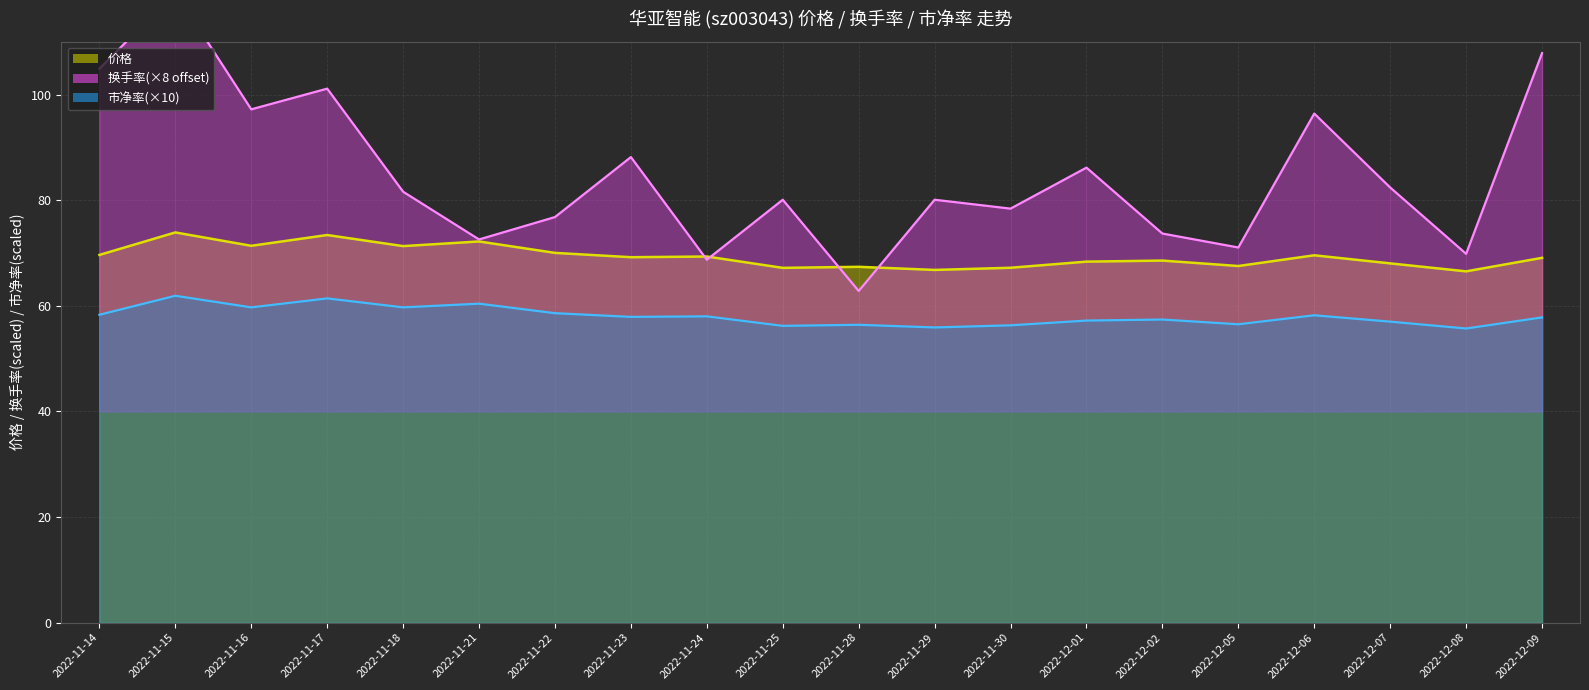

What is the sum of the 市净率 values at 2022-11-22 and 2022-11-30?

114.9